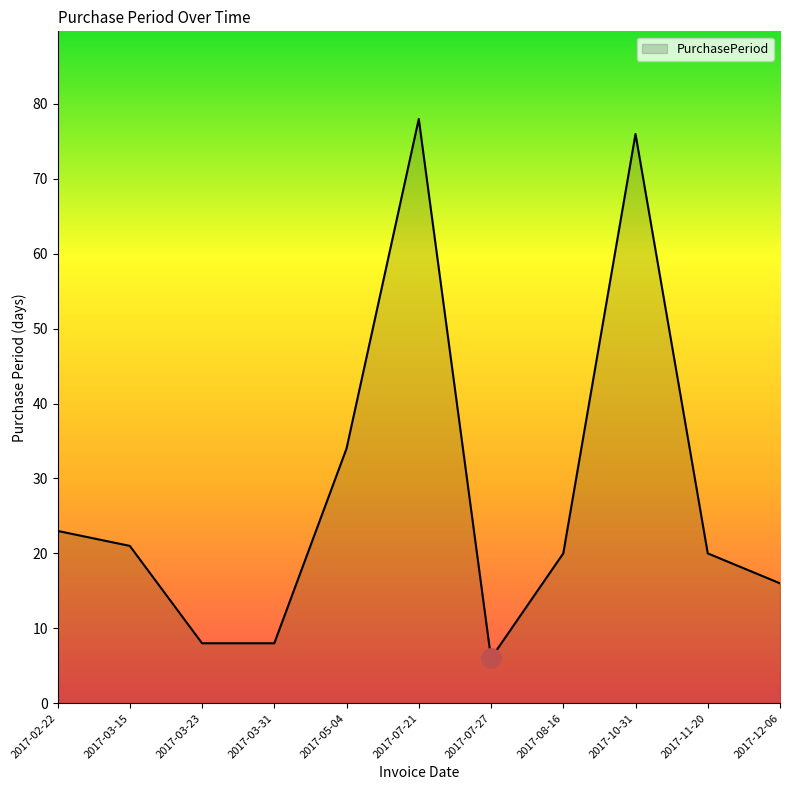

What is the maximum value shown in the chart?

78